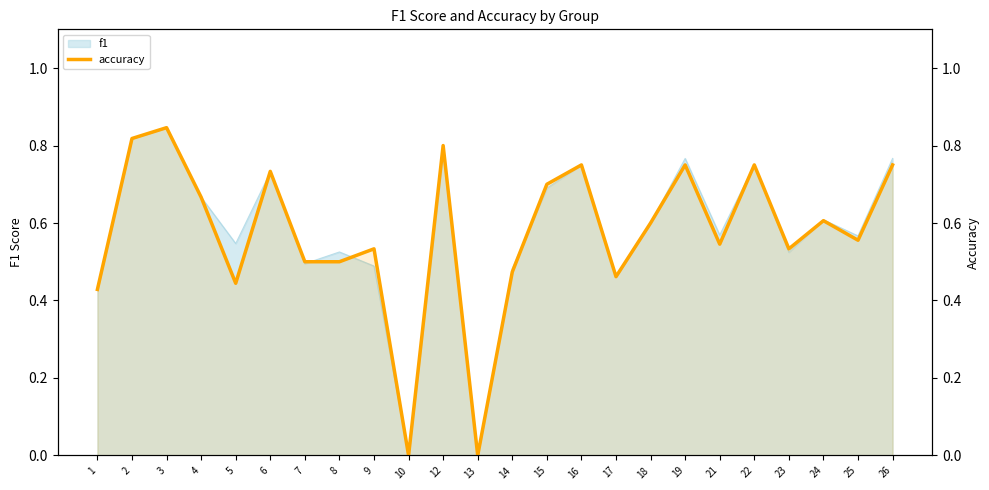

Reading left to right, transcribe all the data shown in this chart.

1=0.4	2=0.8	3=0.8	4=0.7	5=0.4	6=0.7	7=0.5	8=0.5	9=0.5	10=0.0	12=0.8	13=0.0	14=0.5	15=0.7	16=0.8	17=0.5	18=0.6	19=0.8	21=0.5	22=0.8	23=0.5	24=0.6	25=0.6	26=0.8